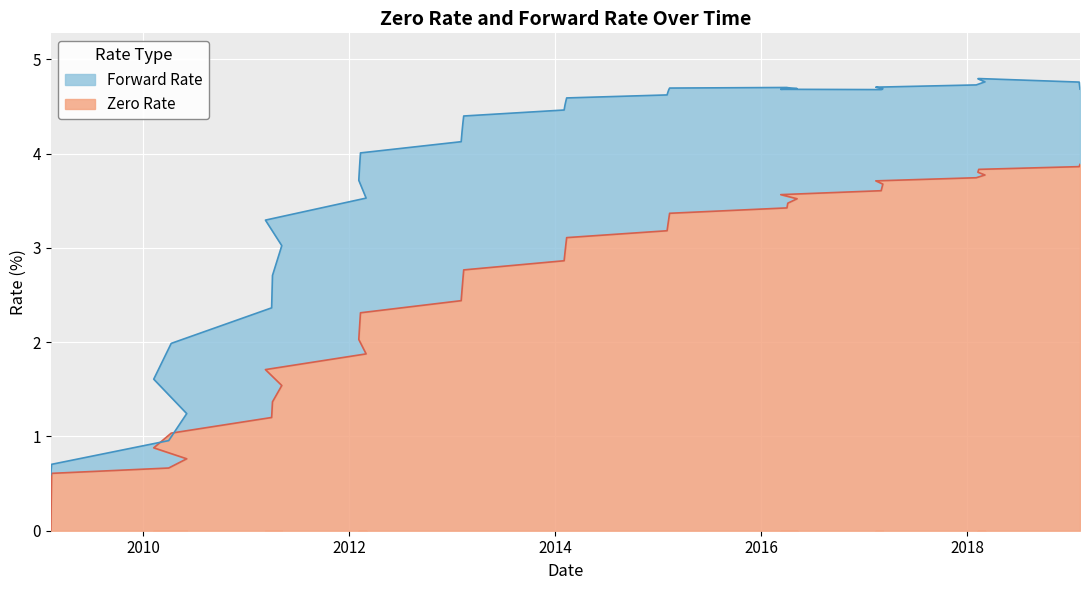

Which category has the lowest value in the Forward Rate series?

07/02/2009